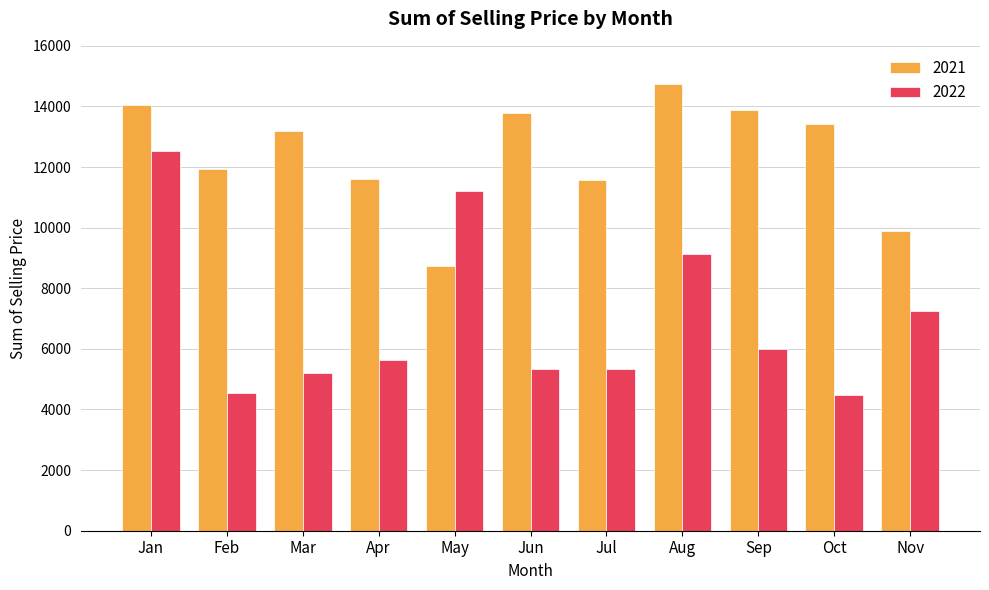

Which series has the largest range (max minus min)?

2022